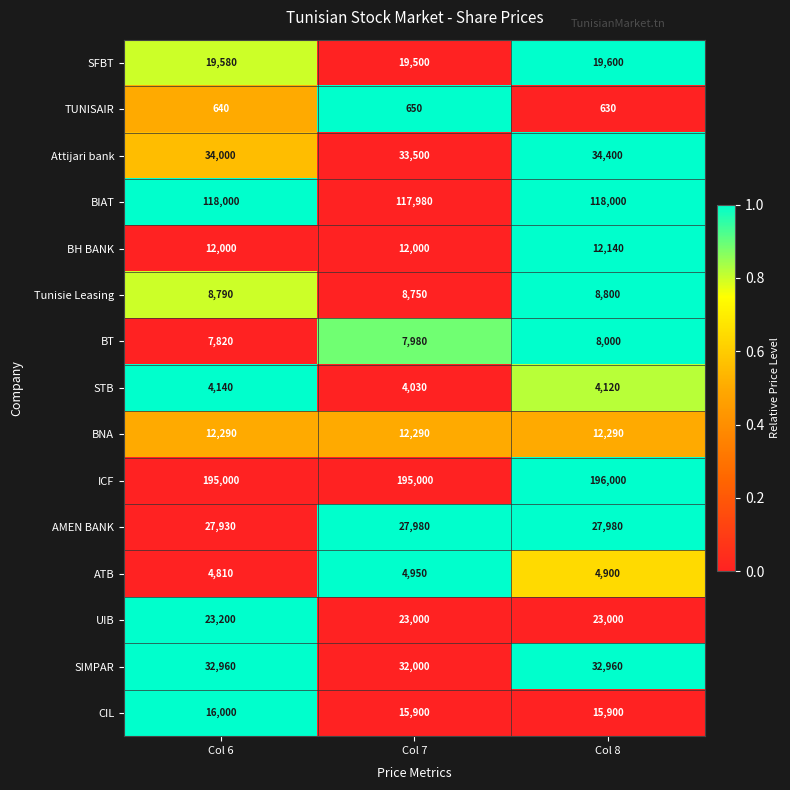

At which category is the sum across all series the highest?

Col 8